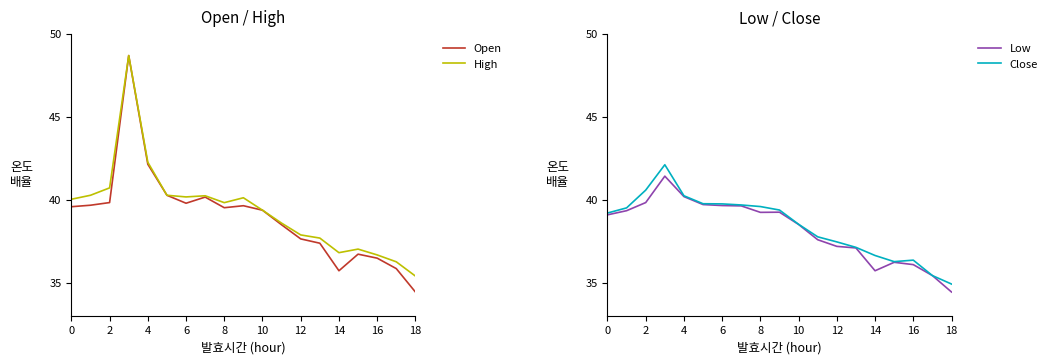

True or false: Low and High intersect in this chart.

False